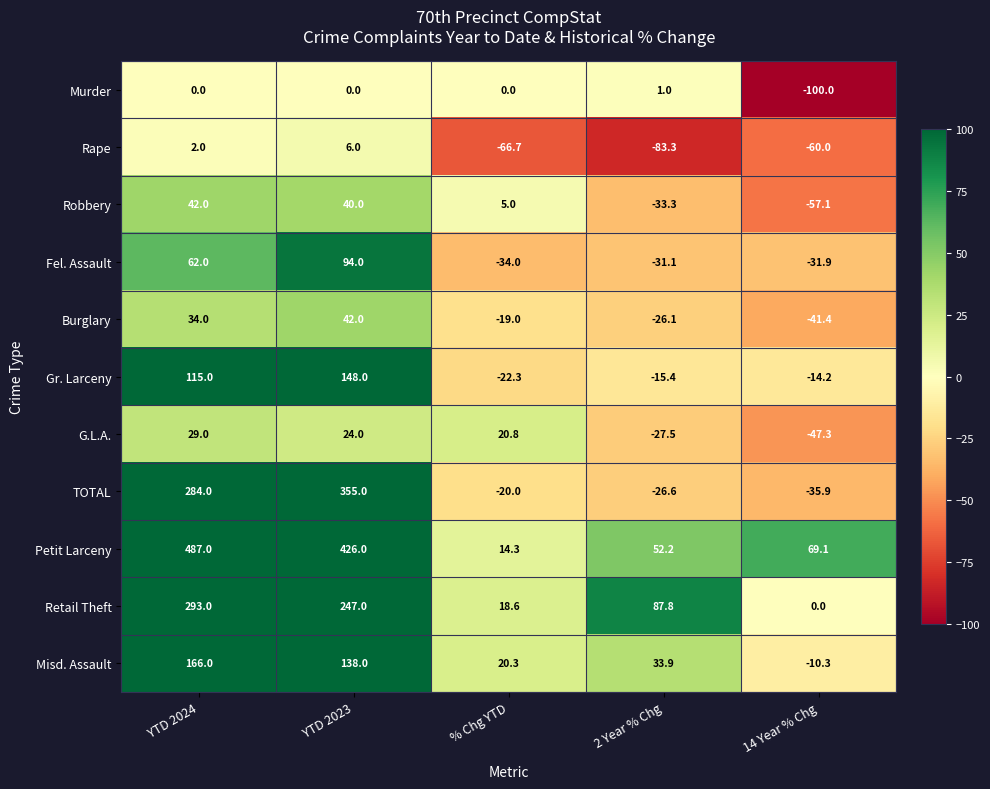

The Fel. Assault series shows -34.0 at % Chg YTD. True or false?

True